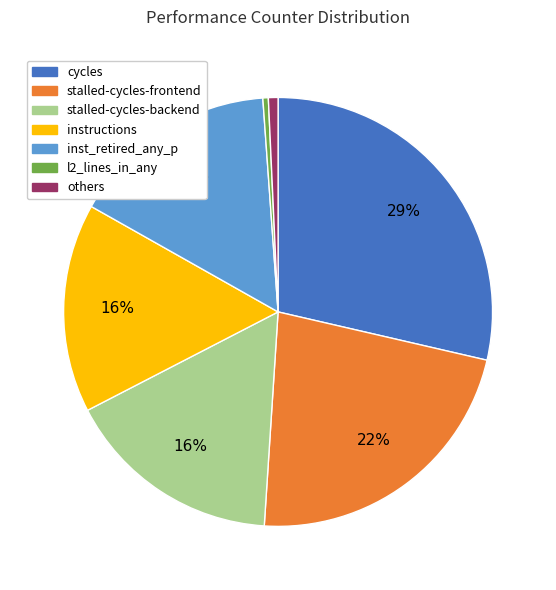

Does any single category account for the majority?

No